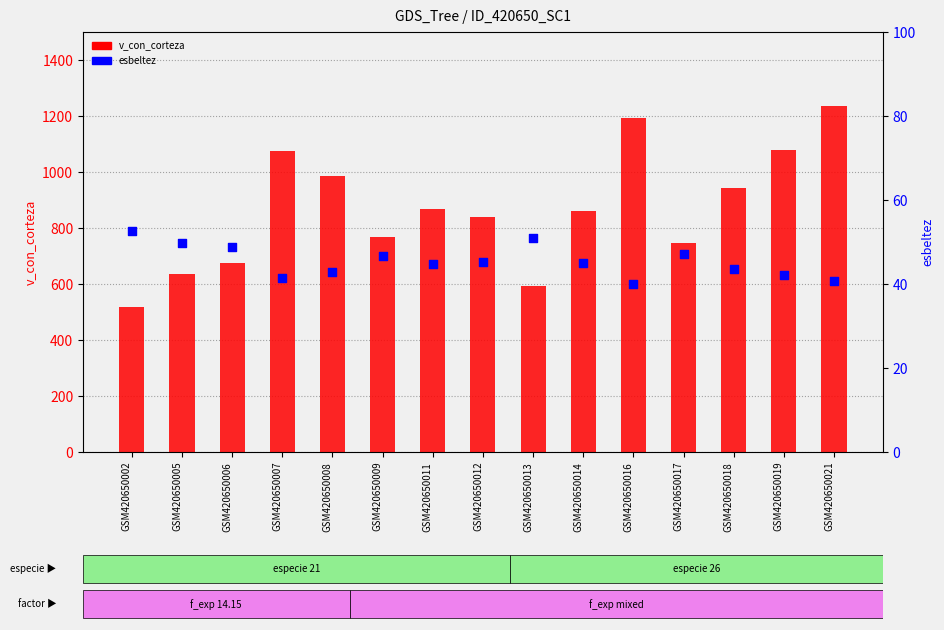

Which series has the largest Y range (max minus min)?

v_con_corteza